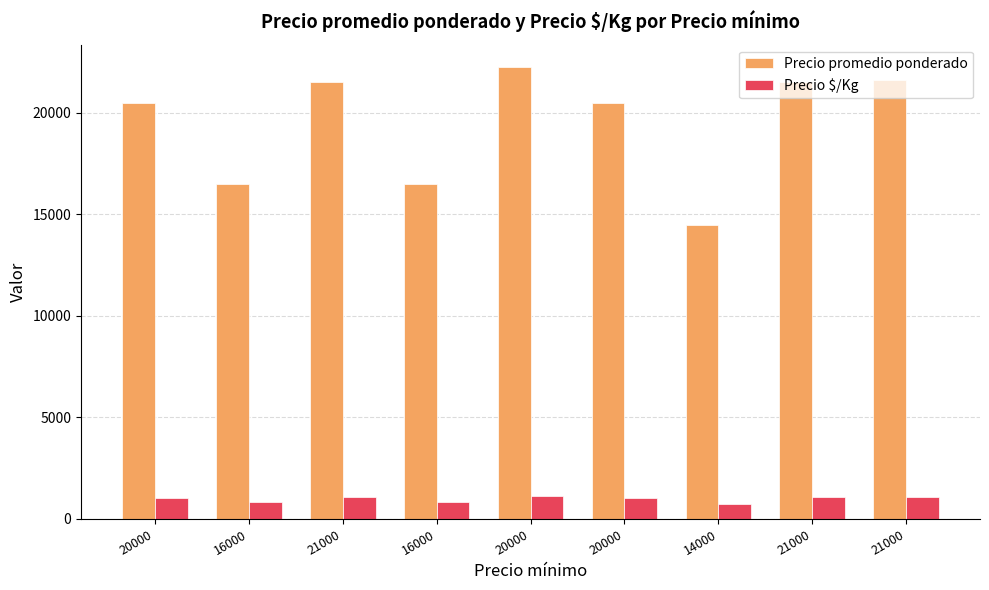

What is the average value of the Precio promedio ponderado series?

19486